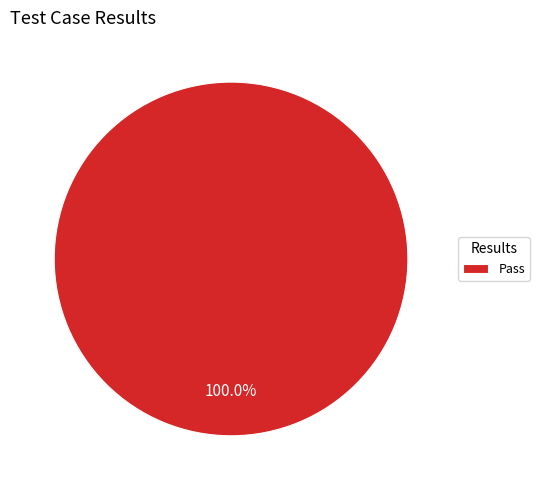

What is the majority slice?

Pass